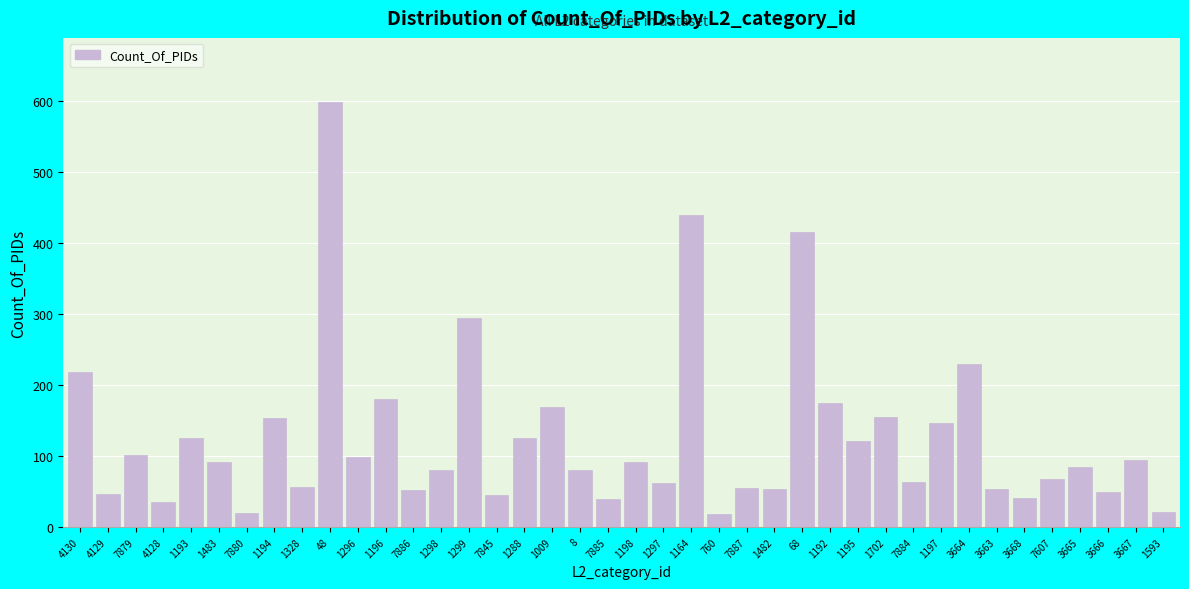

Where is the data nearest to the value 308?

1299